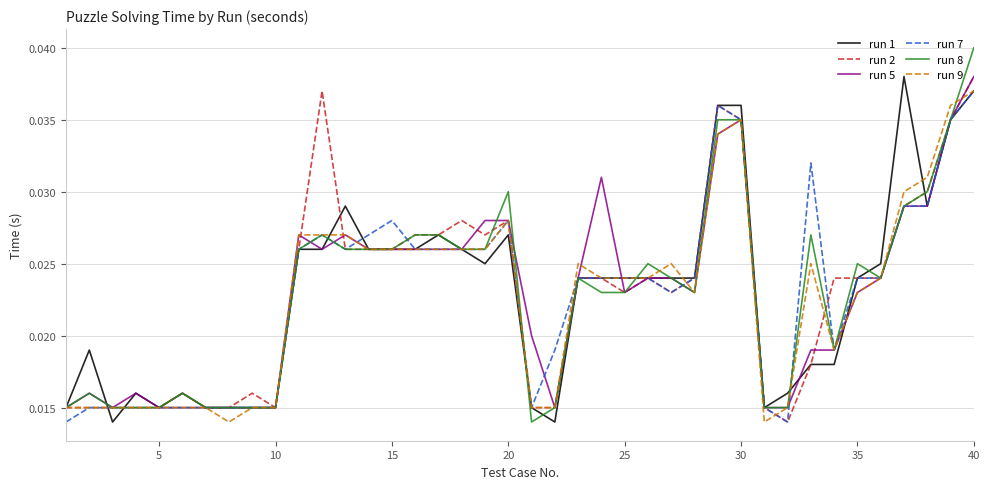

How many intersections are there between run 7 and run 9?

5